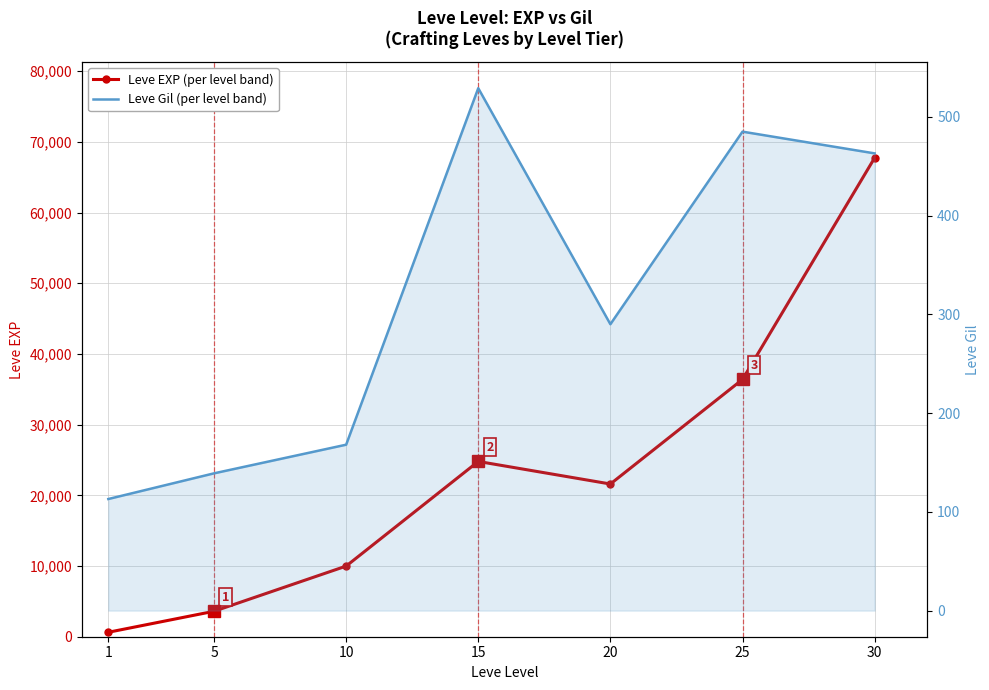

Between 25 and 15, which is larger?

25